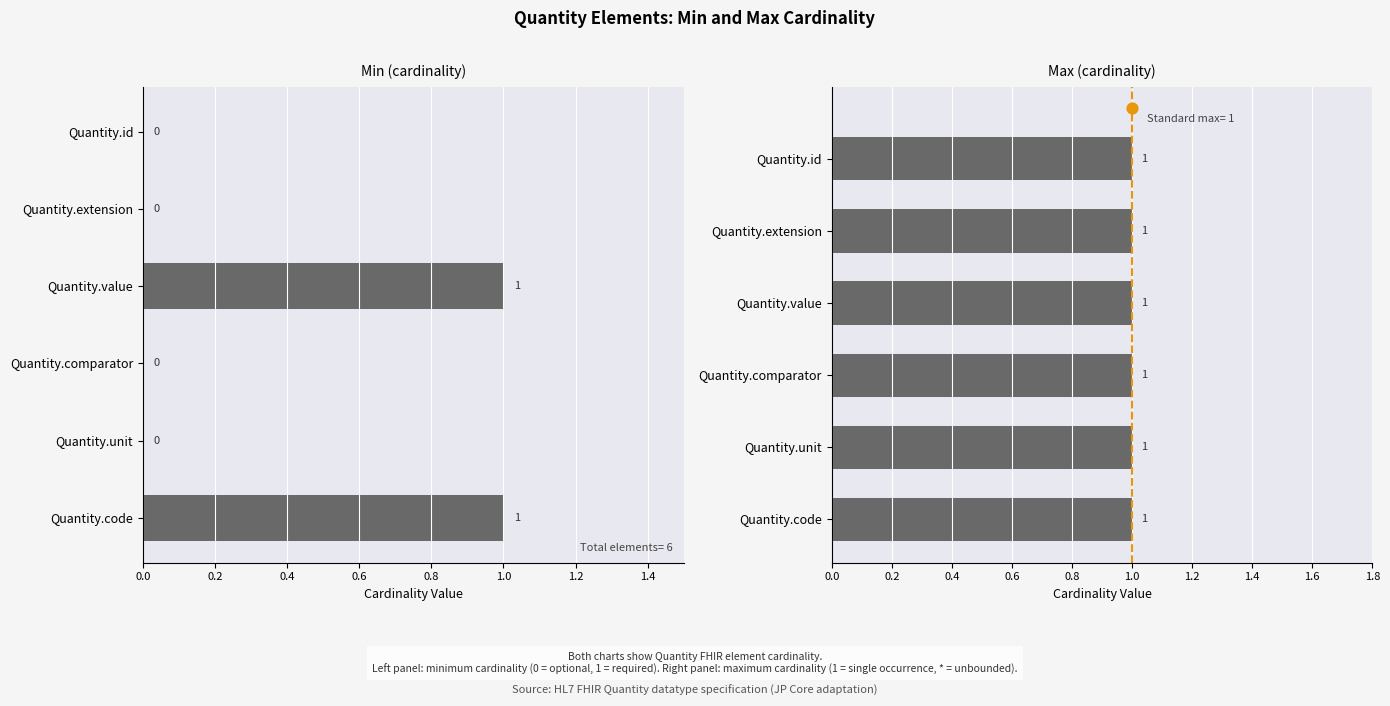

Is the value of Min at 0.0 greater than the value of Max at 0.4?

No